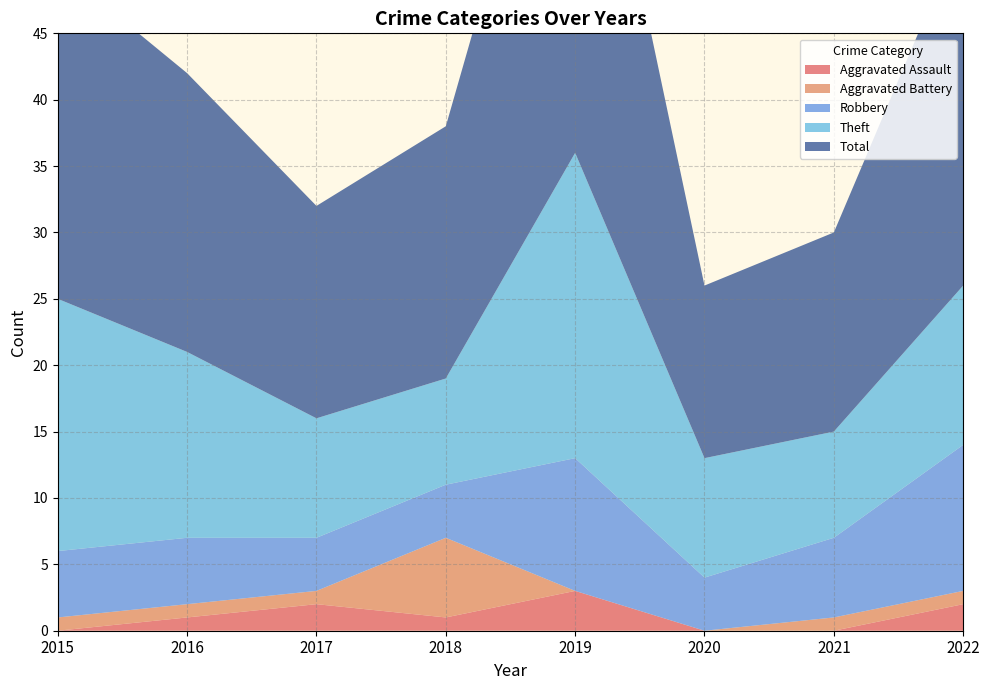

Reading left to right, list all the values displayed in this chart.

Aggravated Assault: 2015=0	2016=1	2017=2	2018=1	2019=3	2020=0	2021=0	2022=2
Aggravated Battery: 2015=1	2016=1	2017=1	2018=6	2019=0	2020=0	2021=1	2022=1
Robbery: 2015=5	2016=5	2017=4	2018=4	2019=10	2020=4	2021=6	2022=11
Theft: 2015=19	2016=14	2017=9	2018=8	2019=23	2020=9	2021=8	2022=12
Total: 2015=25	2016=21	2017=16	2018=19	2019=36	2020=13	2021=15	2022=27